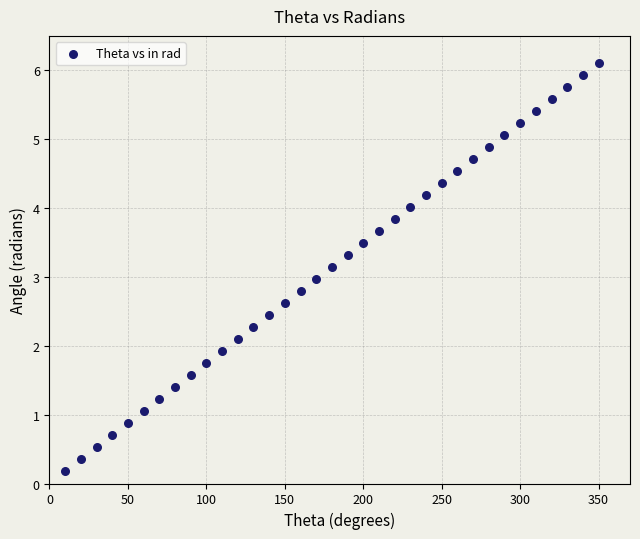

What is the range of Y values (max minus min)?

5.9